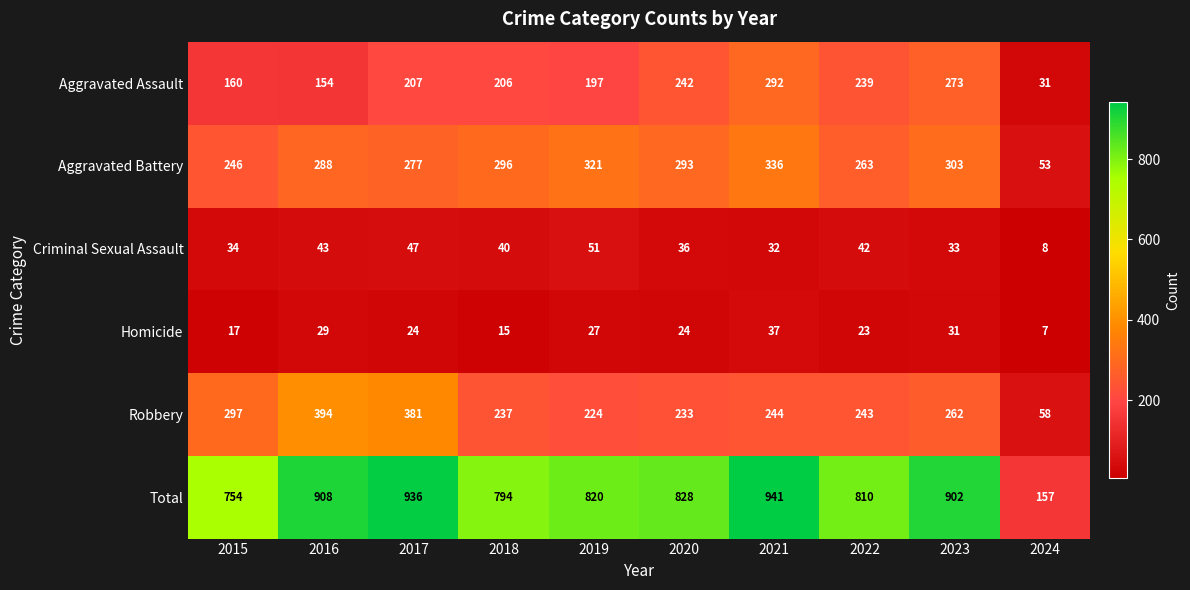

The Aggravated Assault series shows 239 at 2022. True or false?

True